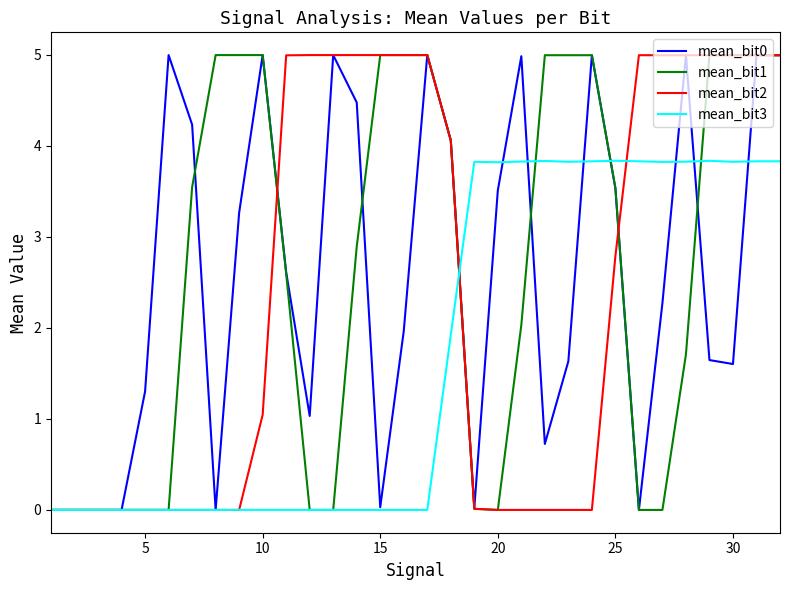

What is the highest value of the mean_bit1 series?

5.0